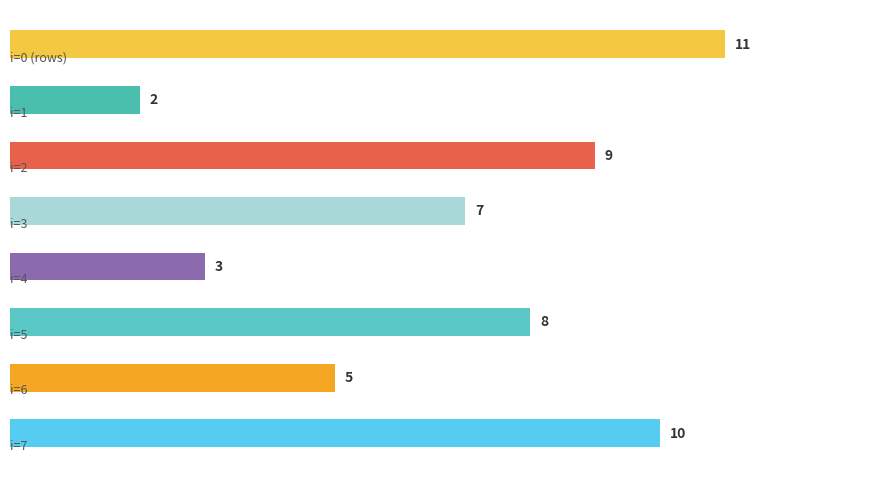

At which label is the value closest to 6?

3